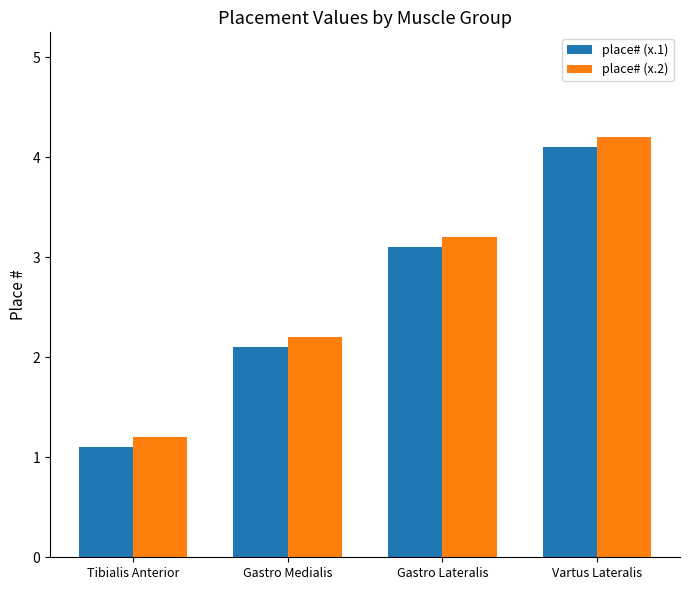

The value of place# (x.1) at Tibialis Anterior is 1.1. True or false?

True